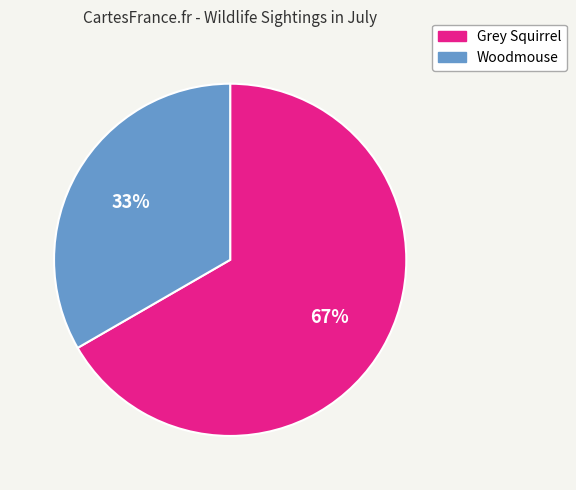

Count the number of slices in the pie.

2